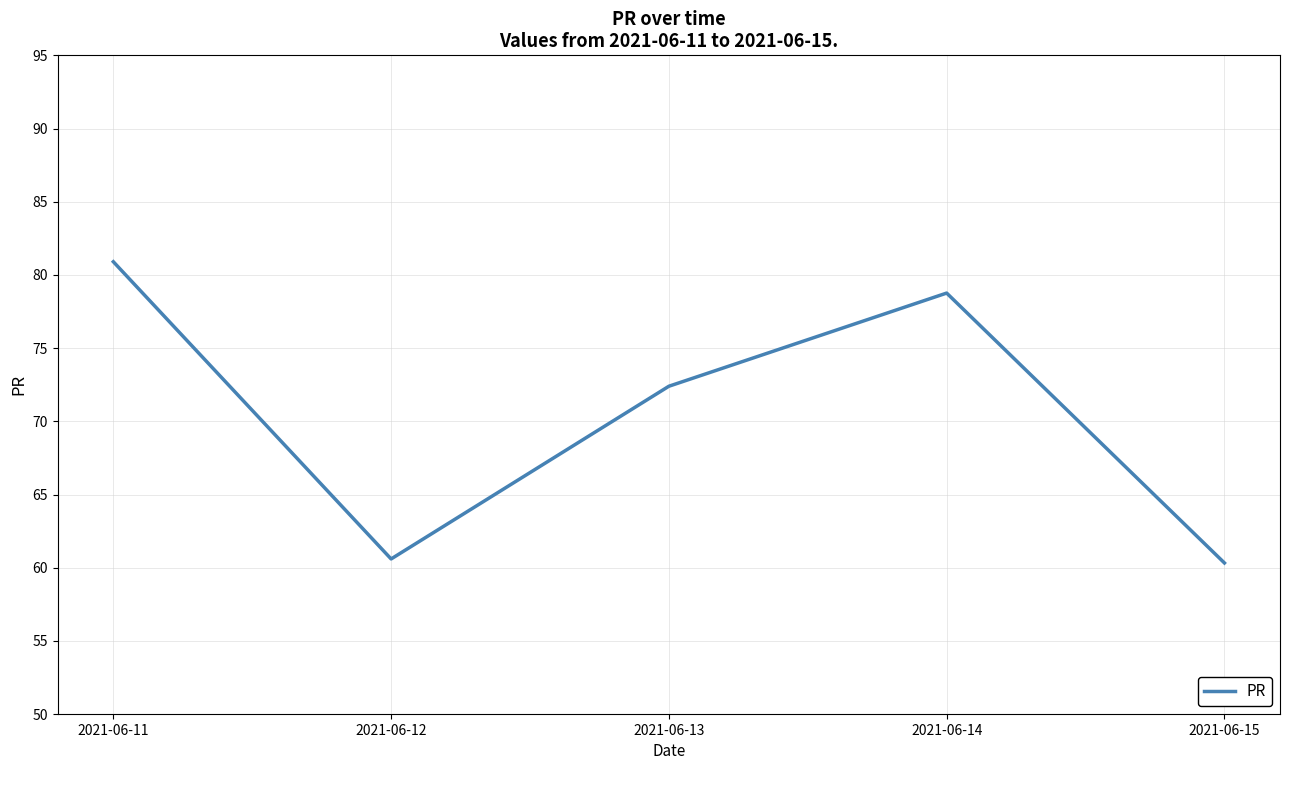

True or false: the data shows 60.3 at 2021-06-15.

True